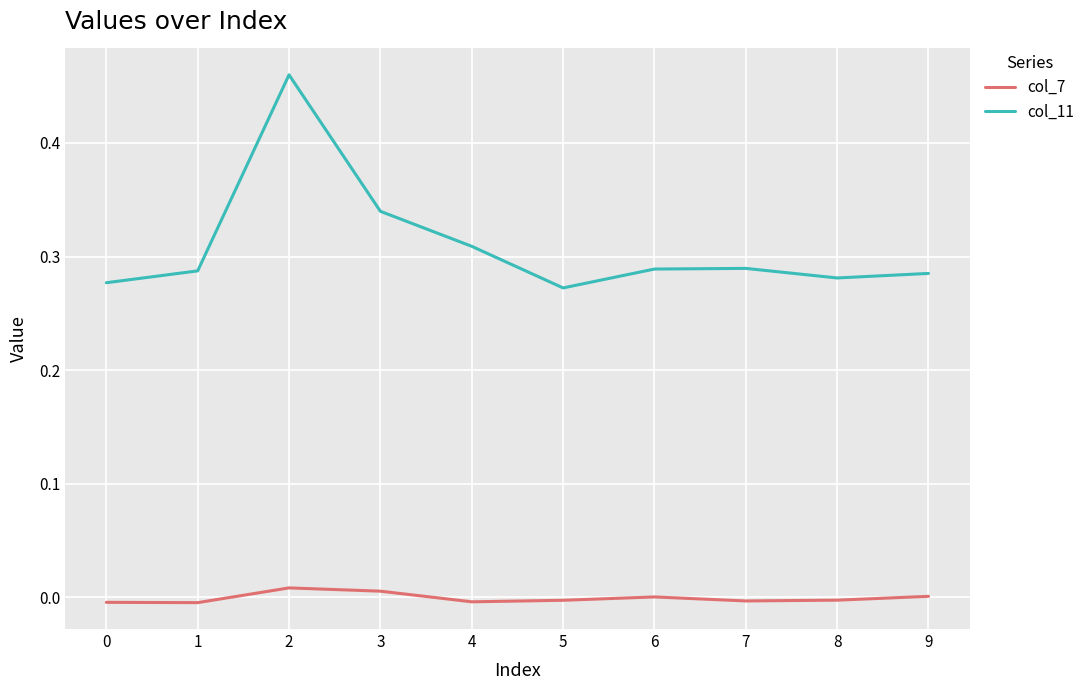

At 9, list the series in order from smallest to largest.

col_7, col_11